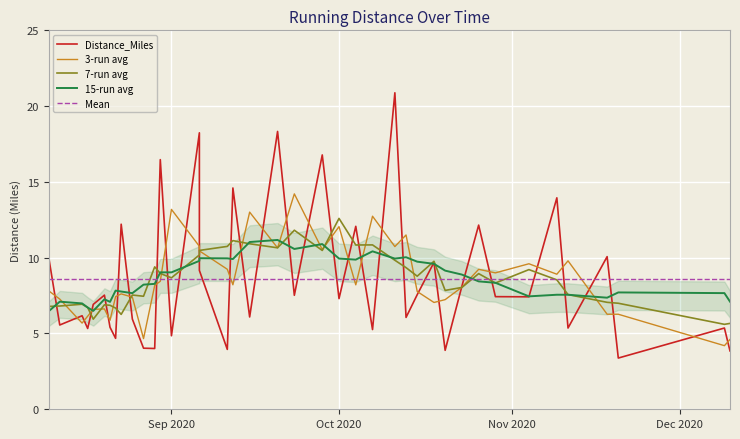

True or false: there are more than 0 points higher than both neighbors.

True